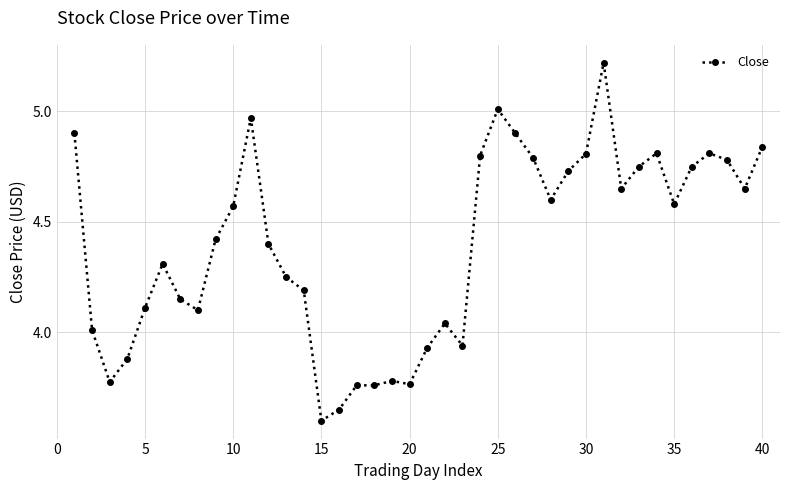

True or false: the data has more than 1 interior local peaks.

True